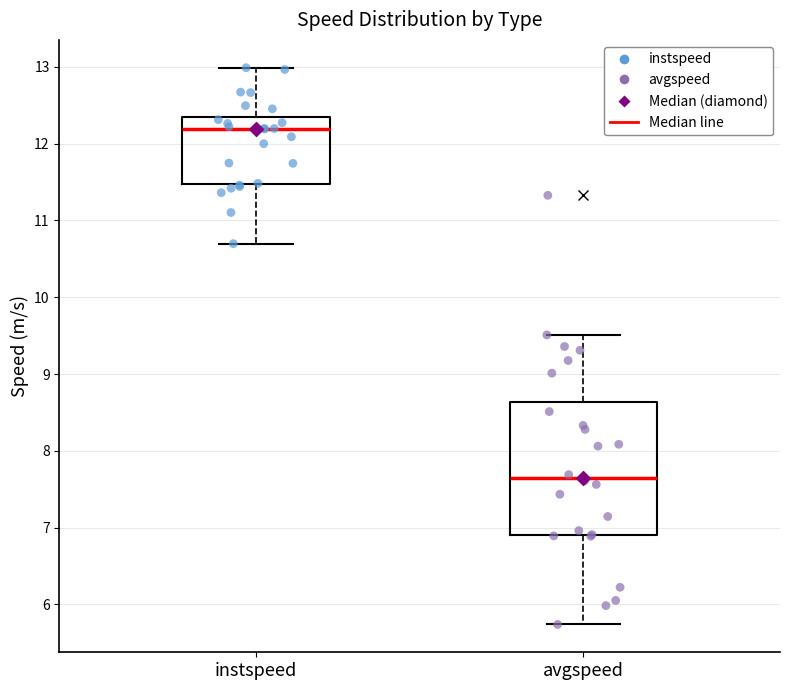

Which box has the lowest median line?

avgspeed